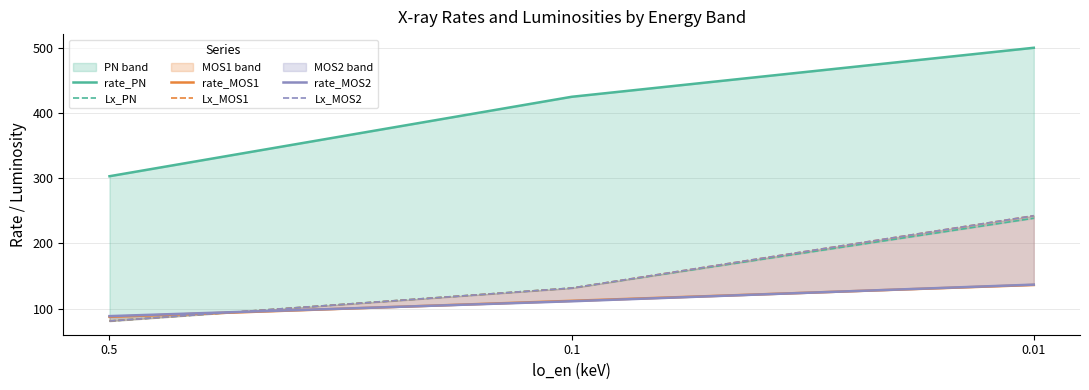

At which category does the chart reach its minimum across all series?

0.5